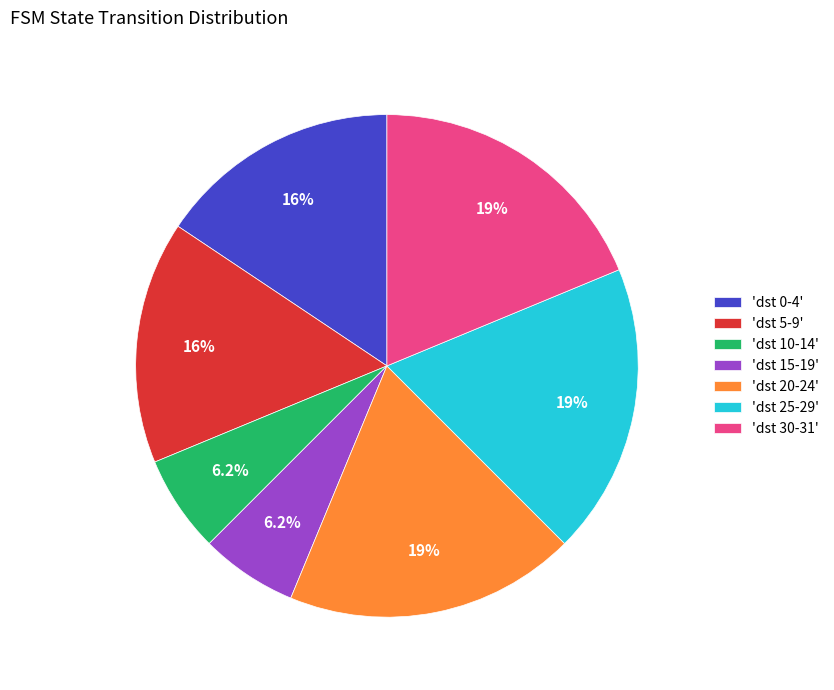

How many slices are in this pie chart?

7